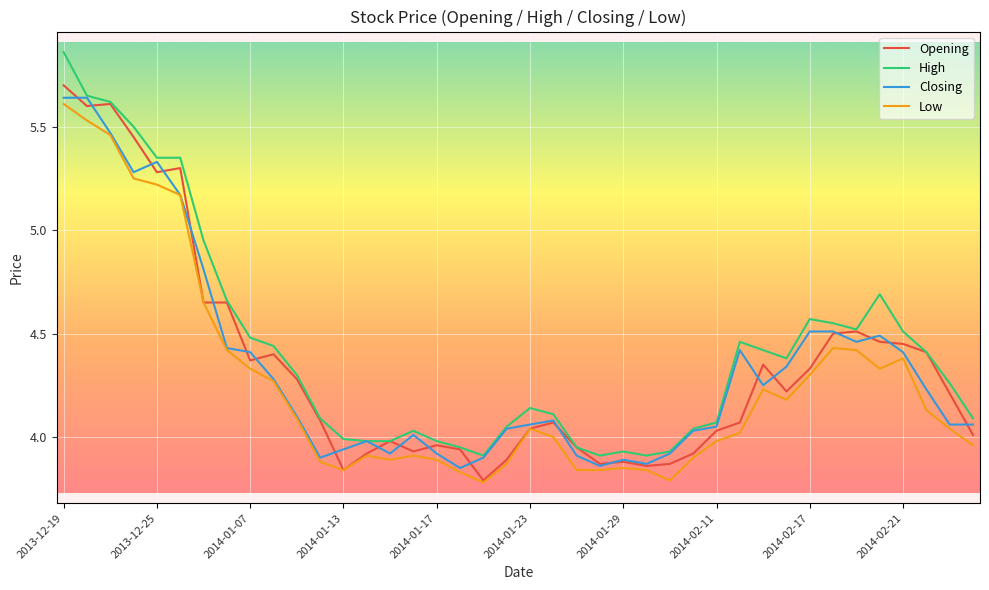

Which series has the largest range (max minus min)?

High